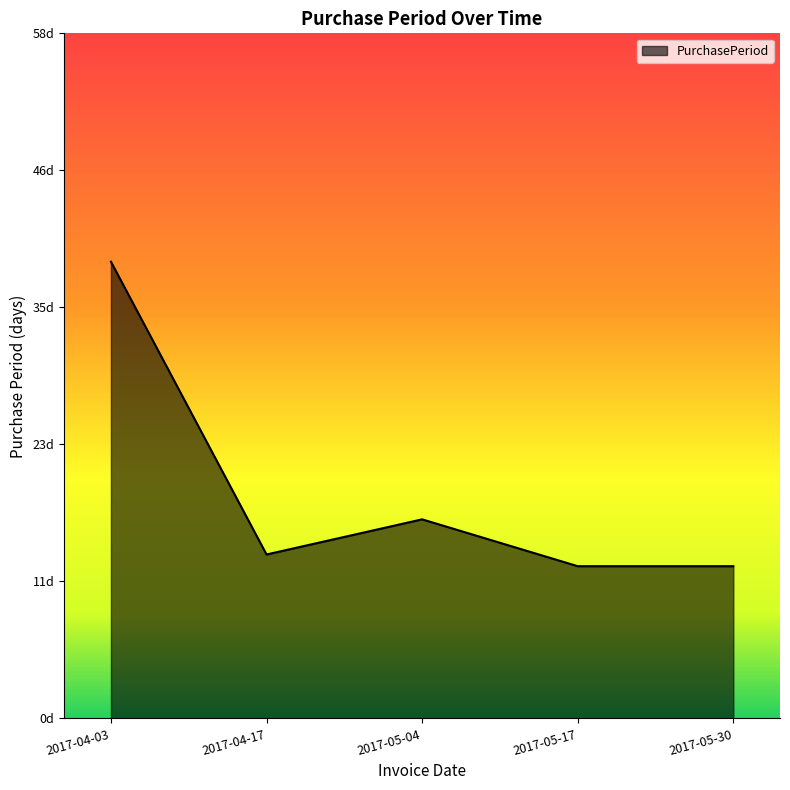

The chart shows a value of 13 at 2017-05-17. True or false?

True